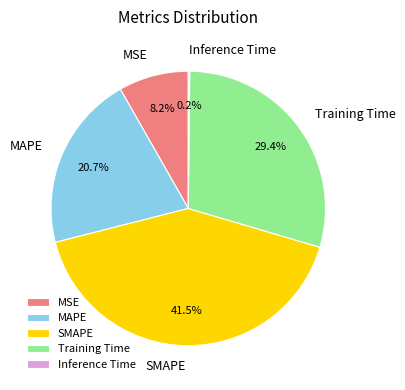

Which category has the biggest portion of the pie?

SMAPE